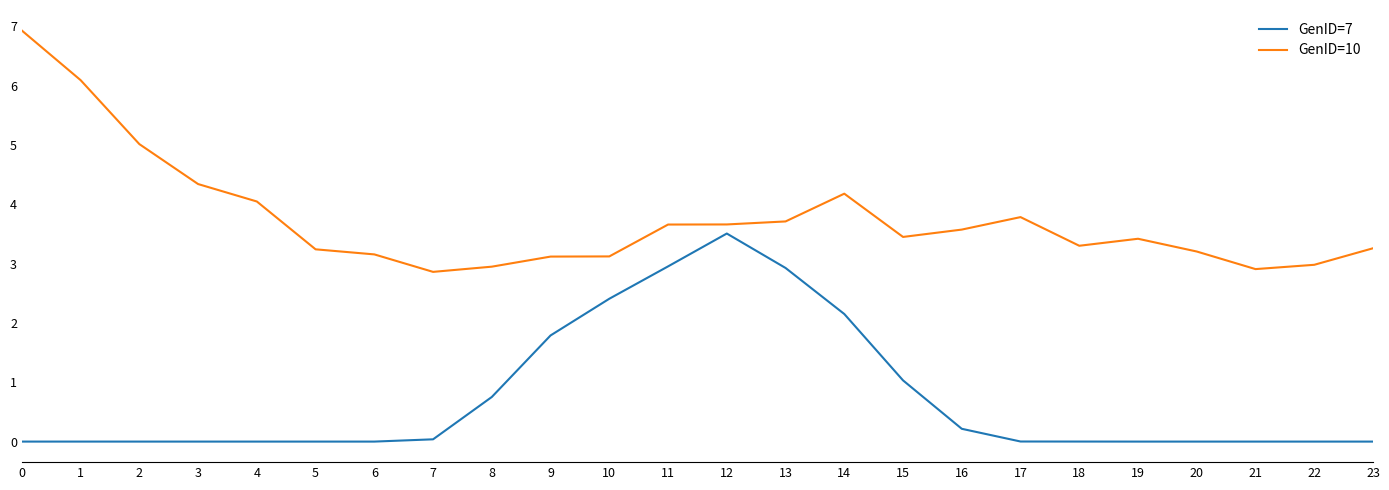

True or false: GenID=7 has a value of 0.6 at 15.

False